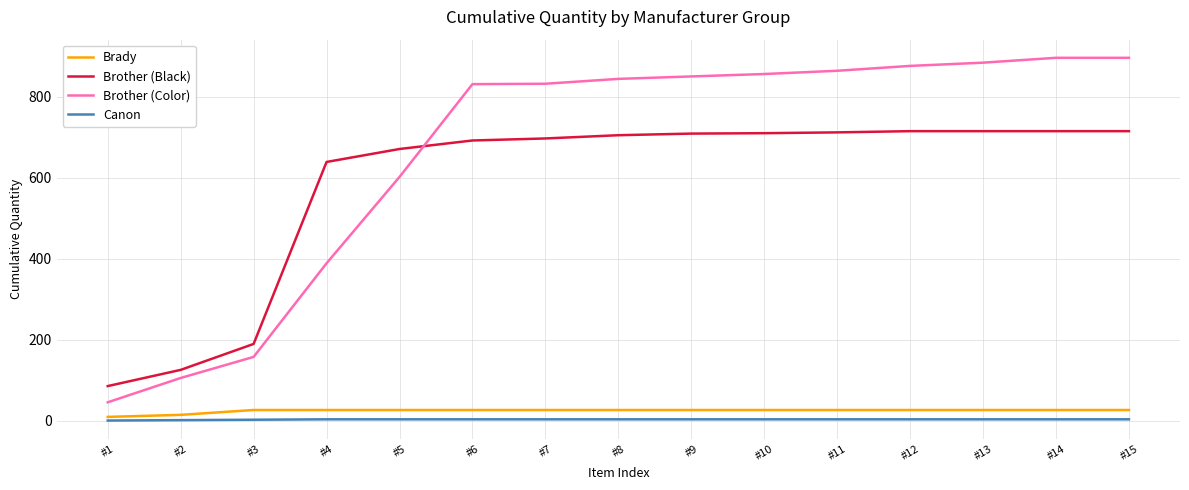

Count the Canon values in the range 4 to 5.

12